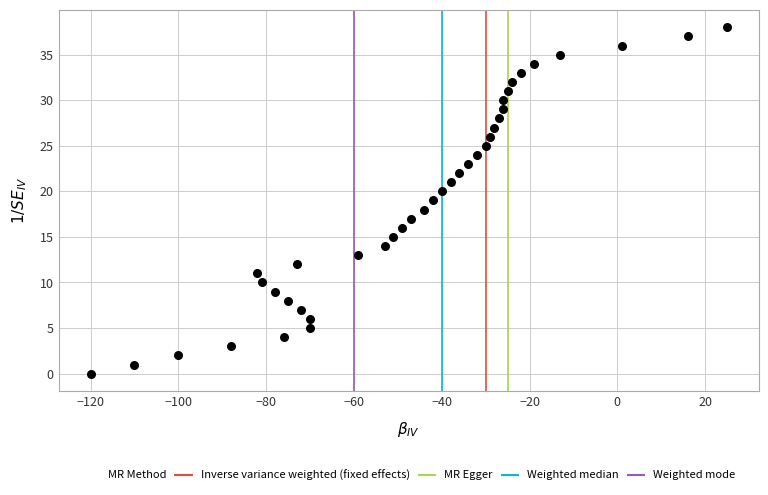

What is the range of Y values (max minus min)?

38